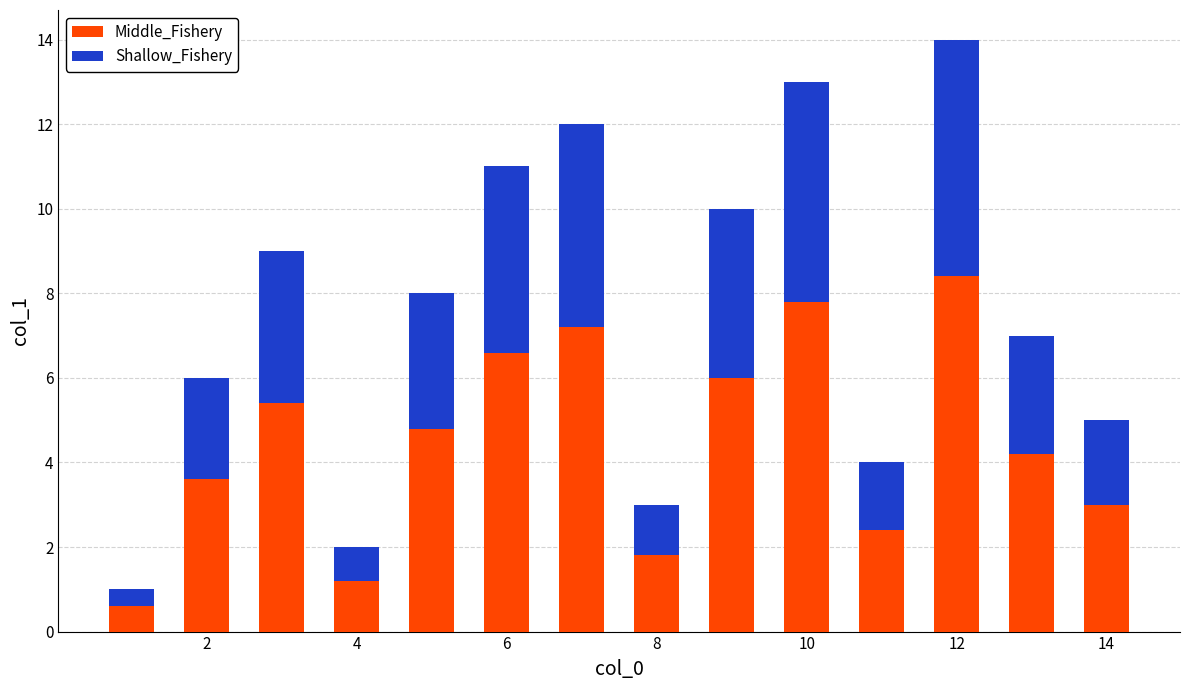

What is the difference between the maximum and minimum values in the Middle_Fishery series?

7.8